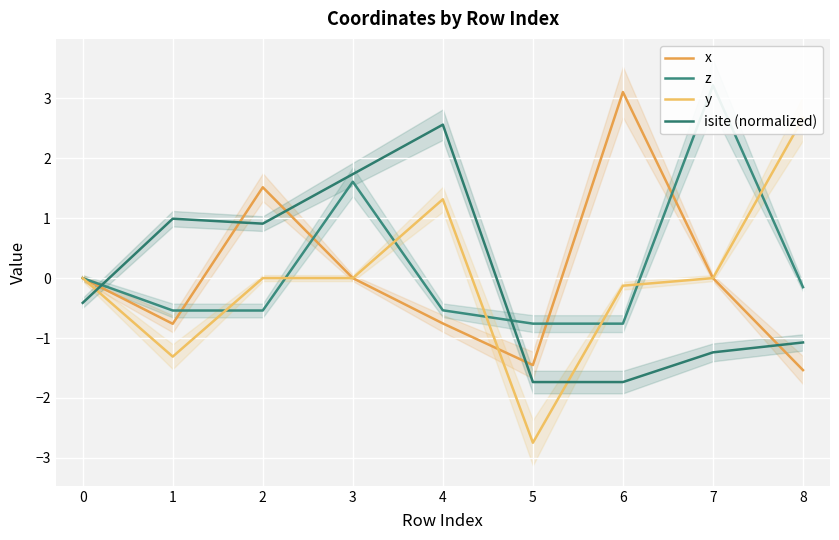

What is the greatest value displayed?

3.2